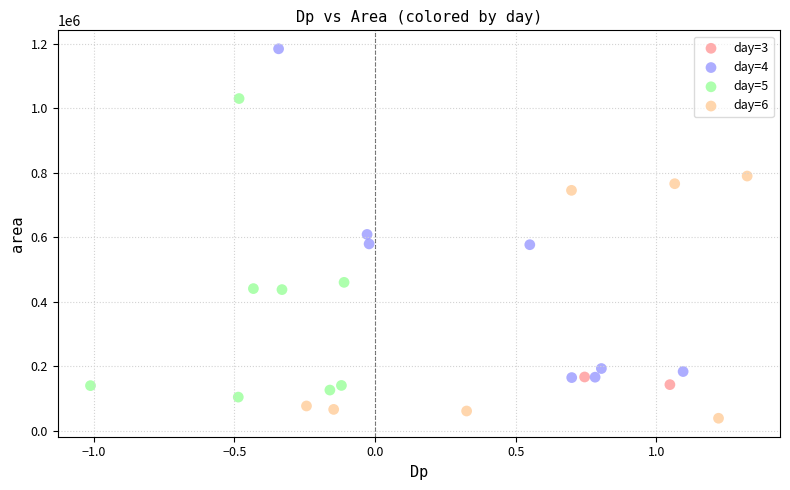

What are all the series names shown in the legend?

day=3, day=4, day=5, day=6